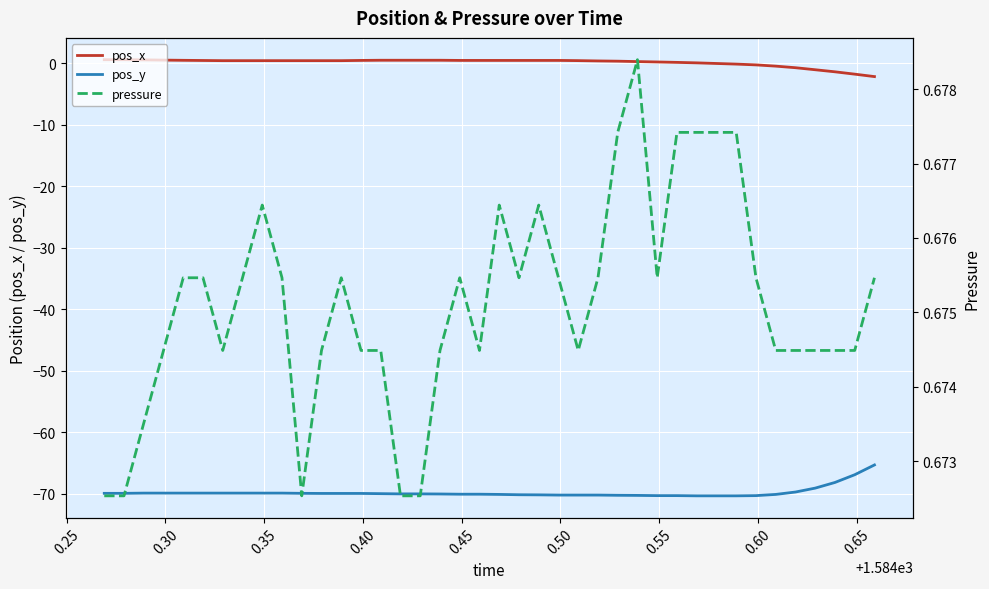

How many data points in pos_y are above -69?

3